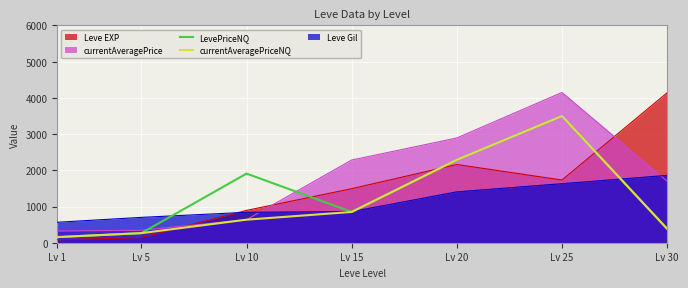

What value does the currentAveragePriceNQ series have at Lv 20?

2289.0